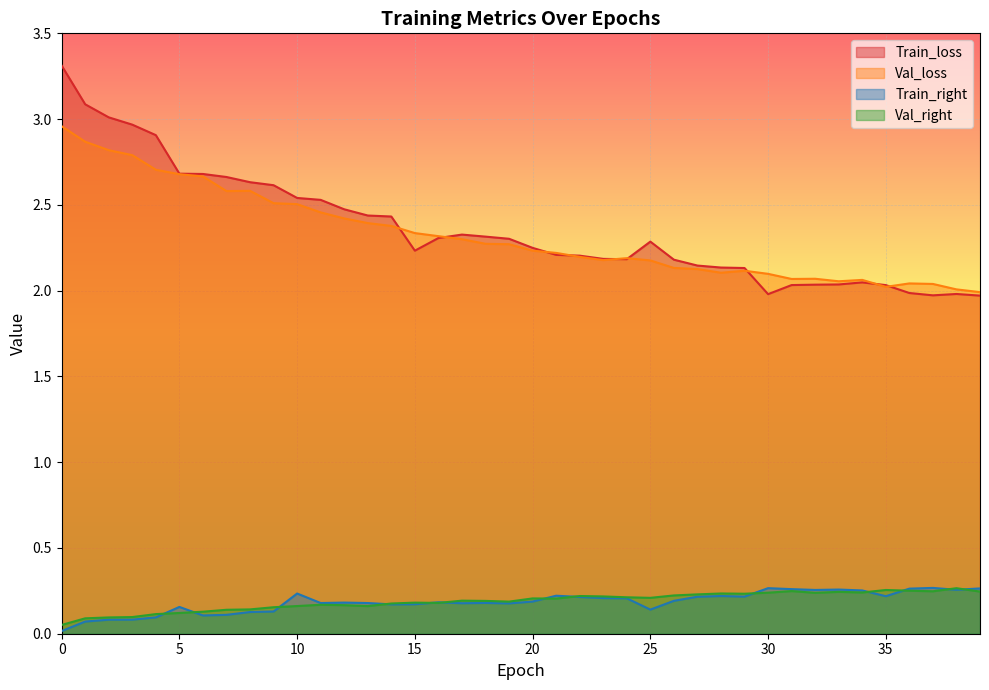

Where is the first local minimum for Val_loss?

7